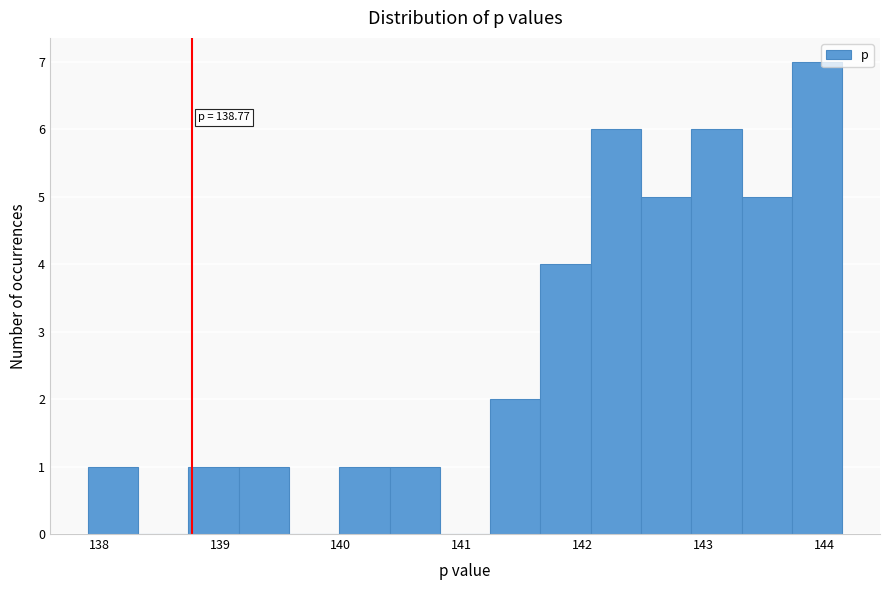

Over which range of the x-axis is the bar tallest?

143.7 to 144.2